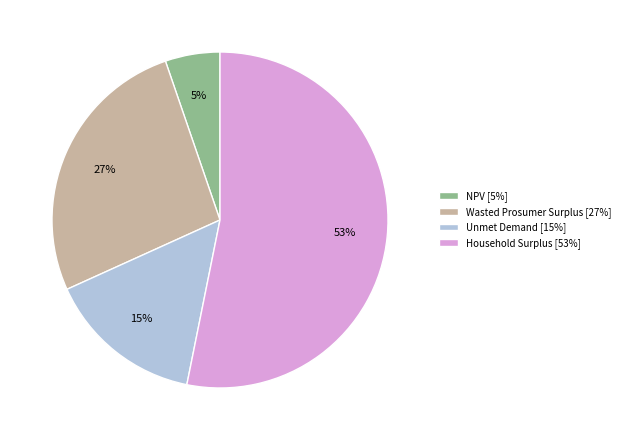

To the nearest percent, what is the combined percentage of Household Surplus and Wasted Prosumer Surplus?

80%